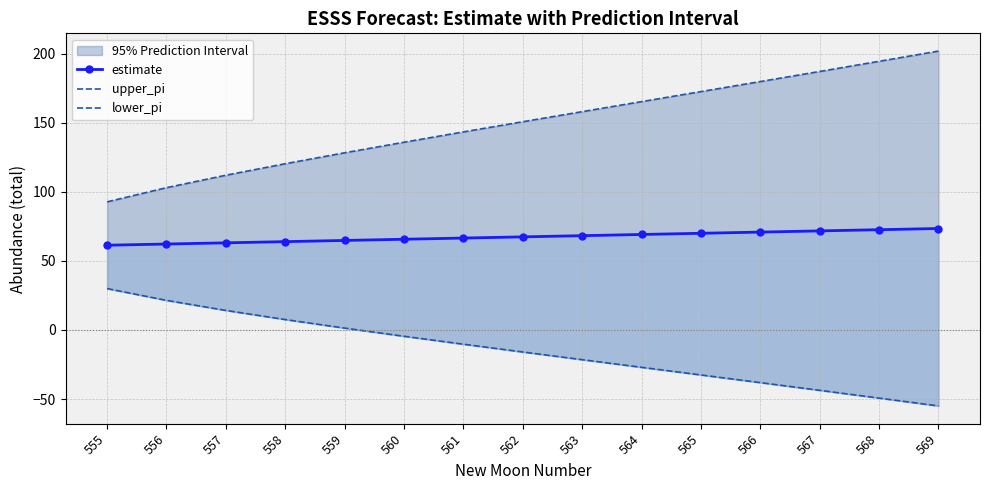

Which category has the highest value across all series?

569